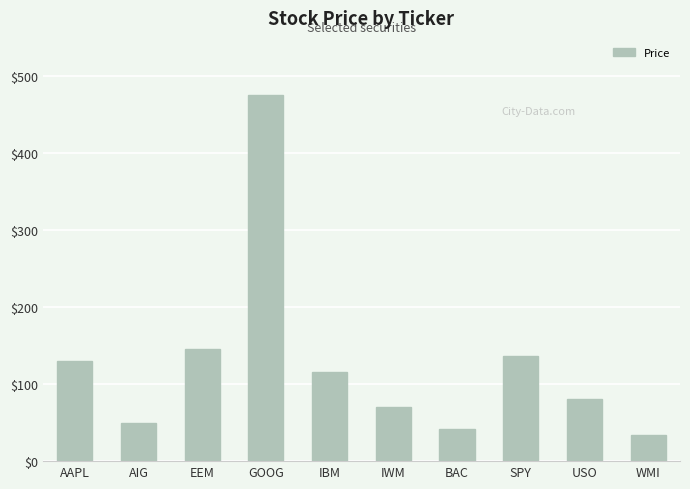

Approximately how many times larger is the value at AAPL compared to AIG?

2.6